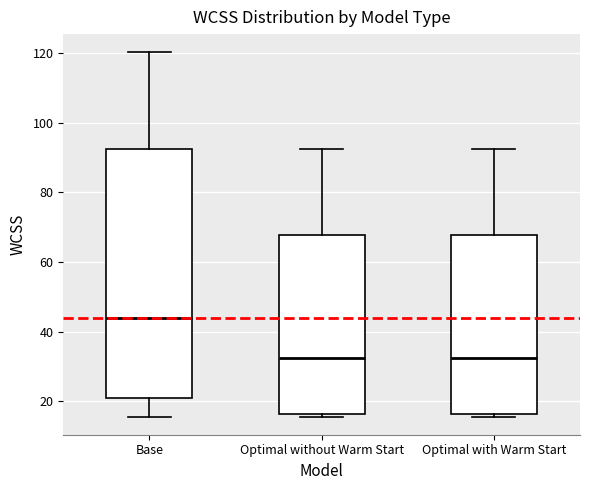

Where is the upper edge of the box for Optimal with Warm Start on the y-axis? The values are not printed on the chart, so give them approximately, as read against the axis.

68